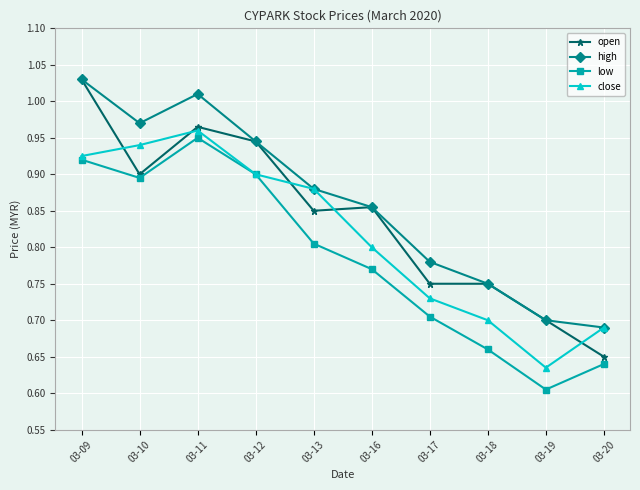

Rank the series by their average value, from lowest to highest.

low, close, open, high